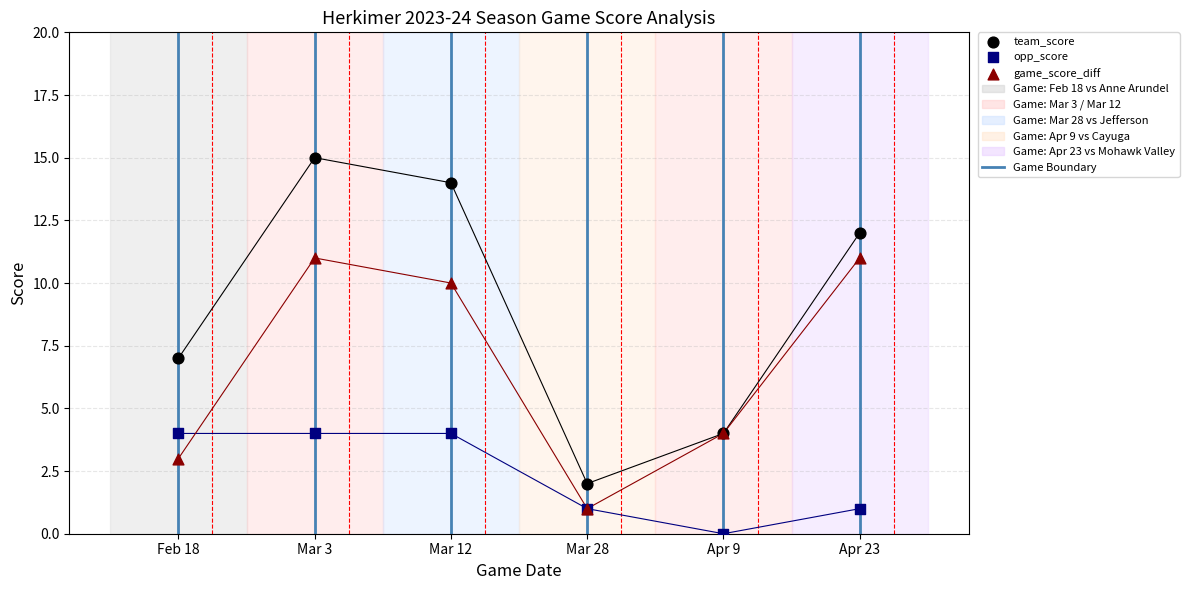

In the game_score_diff series, what Y value is closest to 6?

4